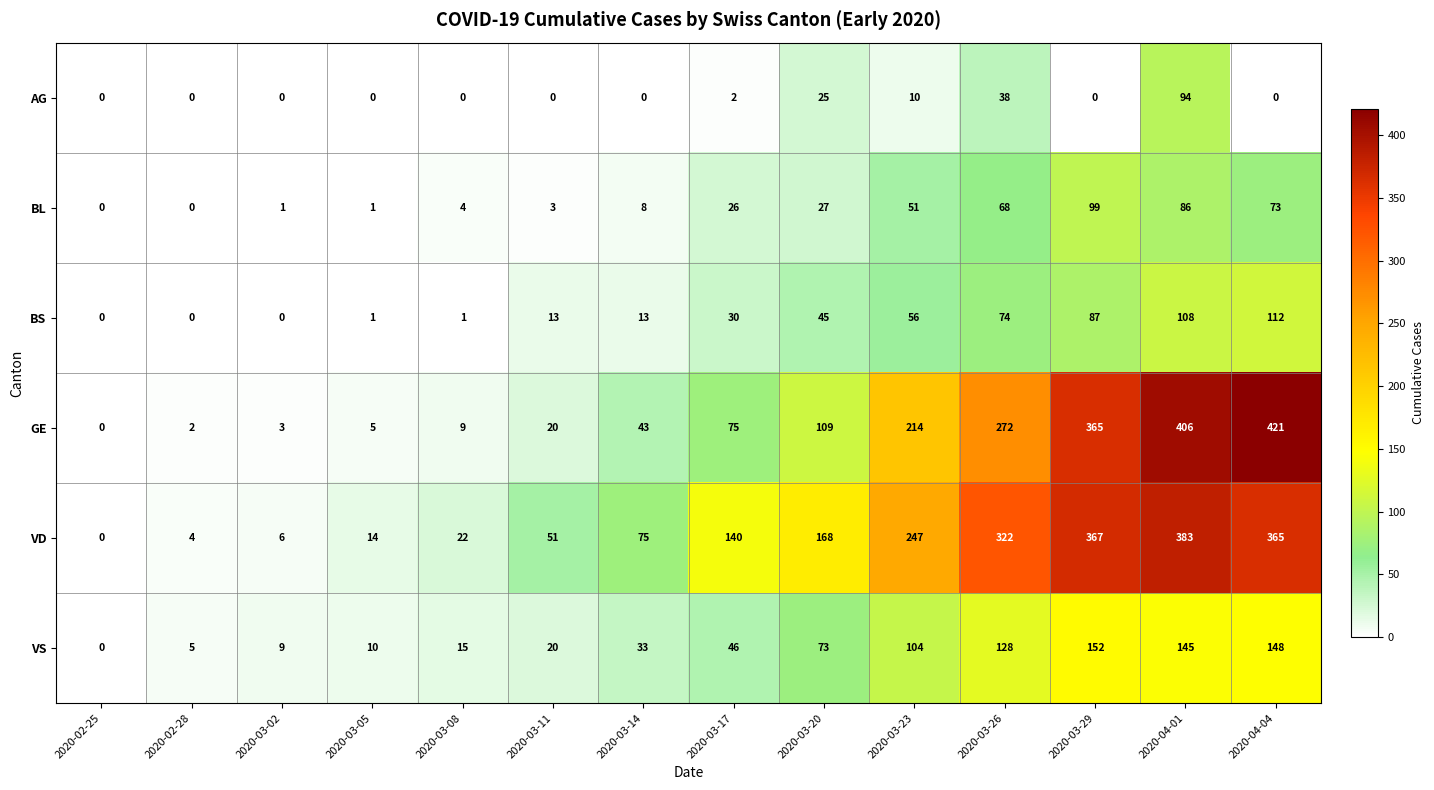

Rank the series by their maximum value, from lowest to highest.

AG, BL, BS, VS, VD, GE